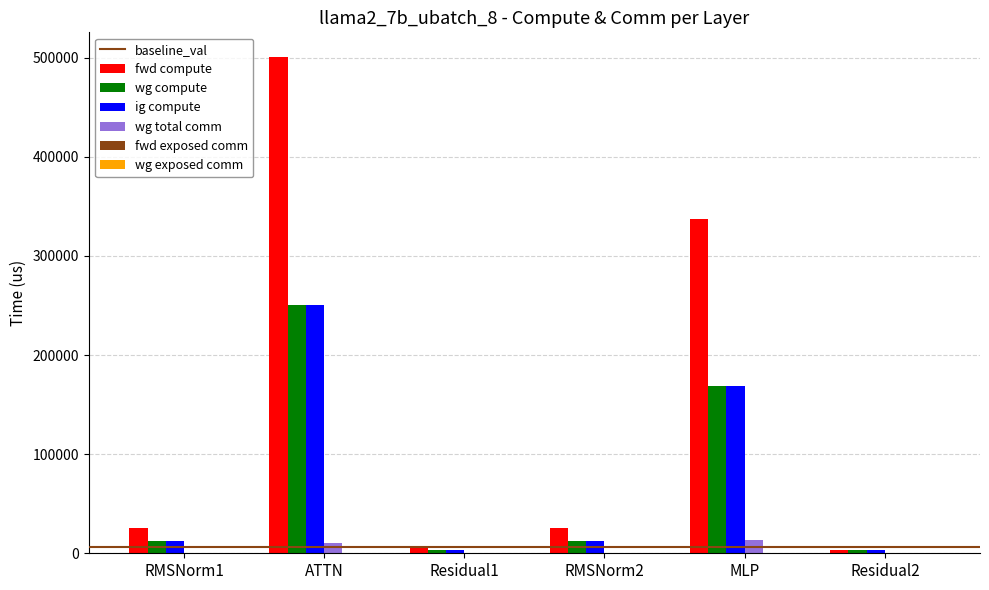

Are the bars grouped side by side (vs. stacked)?

Yes